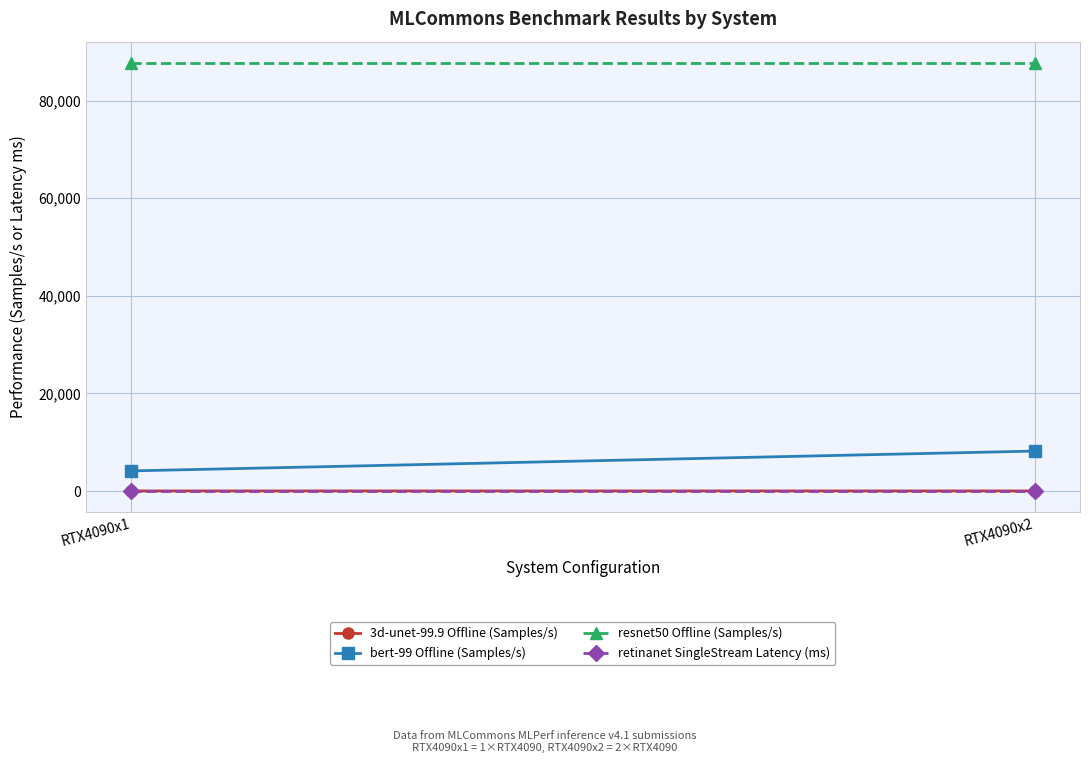

Reading left to right, what are all the values shown in this chart?

3d-unet-99.9 Offline (Samples/s): RTX4090x1=4.2	RTX4090x2=8.3
bert-99 Offline (Samples/s): RTX4090x1=4110.8	RTX4090x2=8175.0
resnet50 Offline (Samples/s): RTX4090x1=87685.9	RTX4090x2=87685.9
retinanet SingleStream Latency (ms): RTX4090x1=2.4	RTX4090x2=2.4